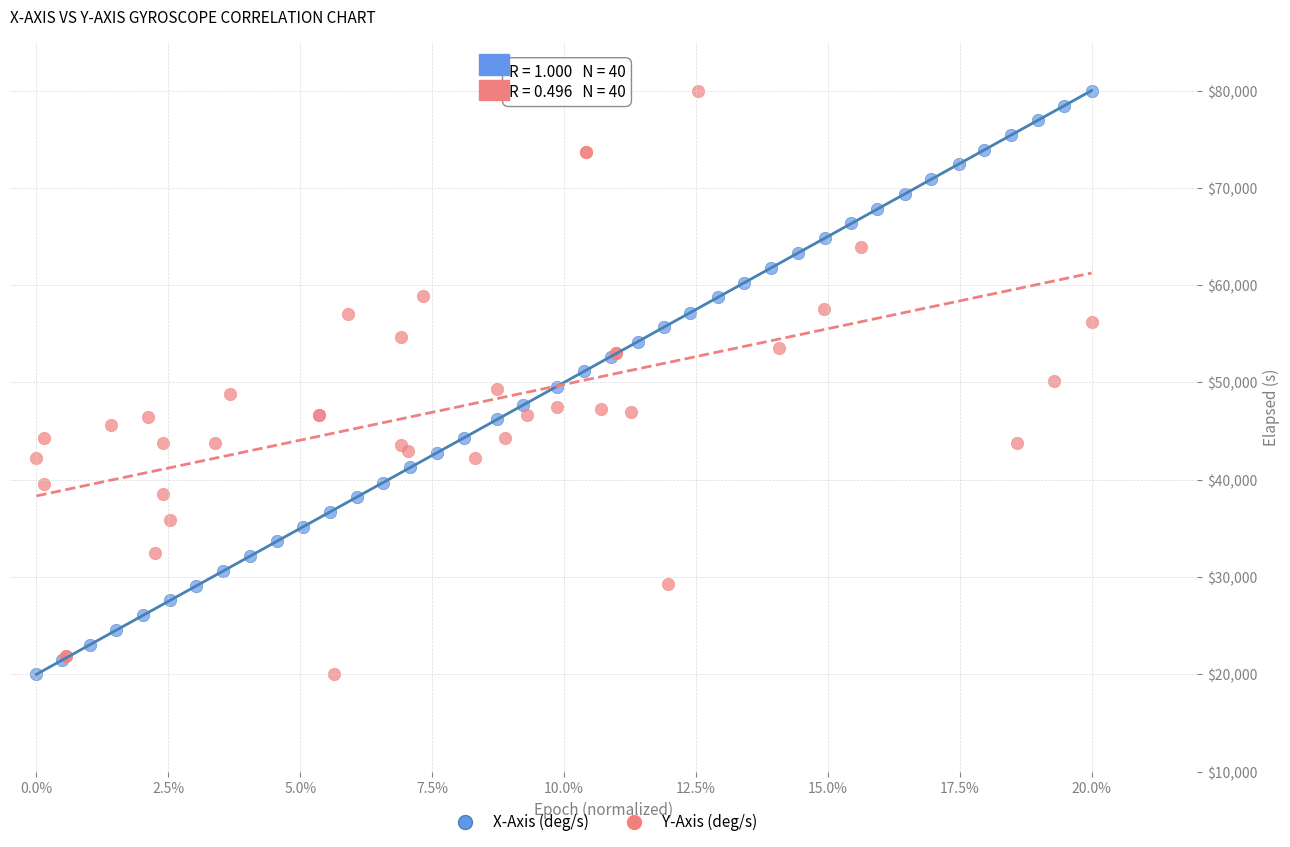

What are all the series names shown in the legend?

X-Axis (deg/s), Y-Axis (deg/s)